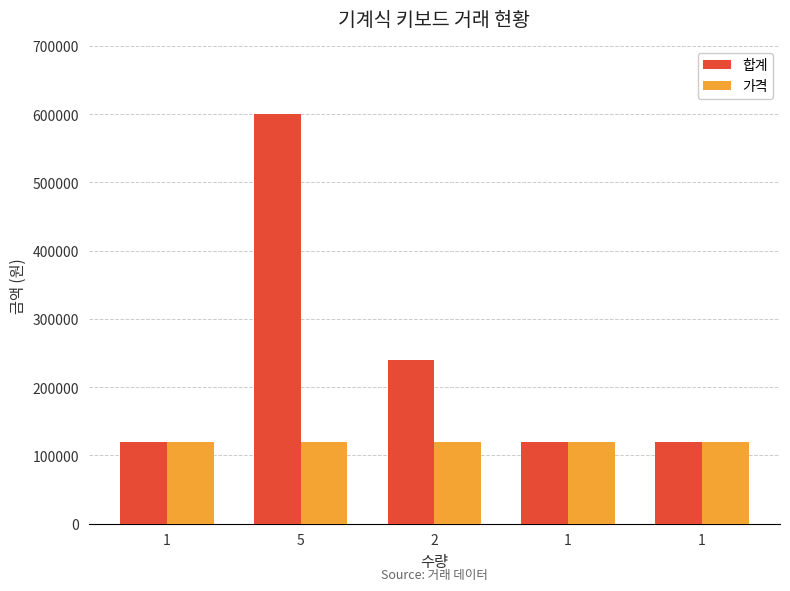

What is the label of the 5th bar from the right?

1